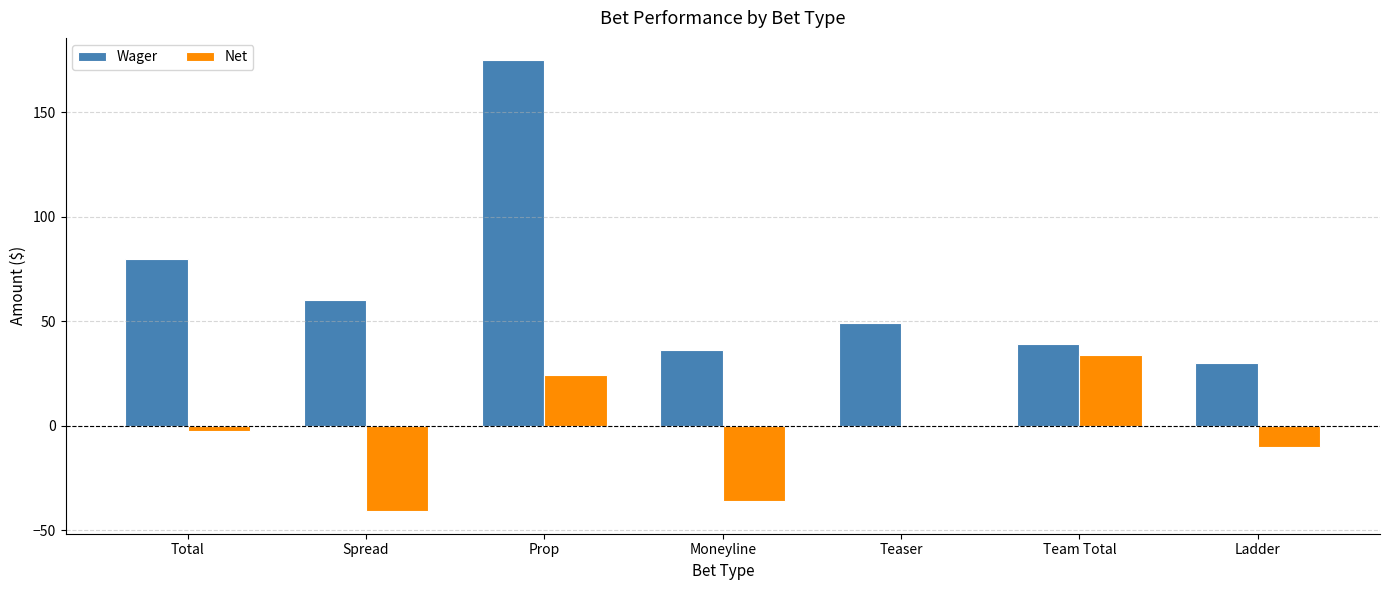

Which series has the largest total across all categories?

Wager